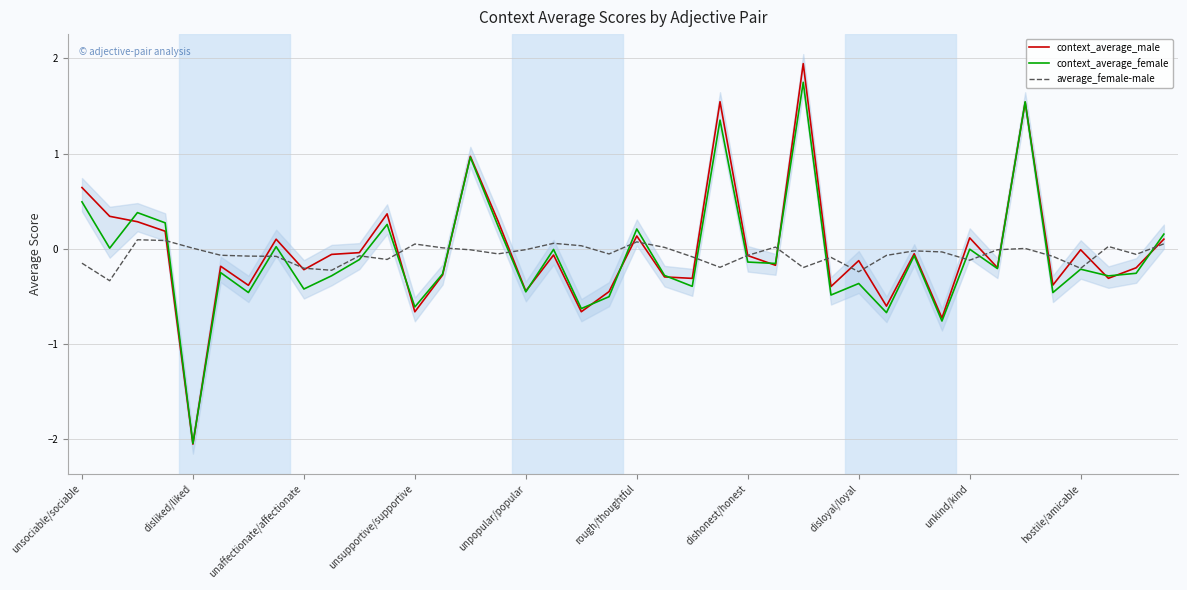

What is the label of the 15th point from the right?

25